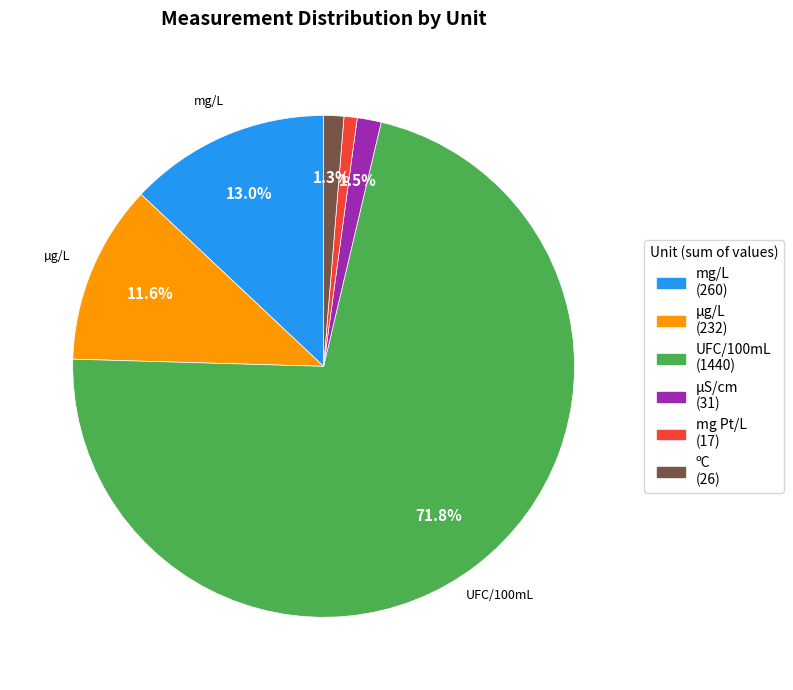

Is it true that µS/cm is 16% of the pie?

False